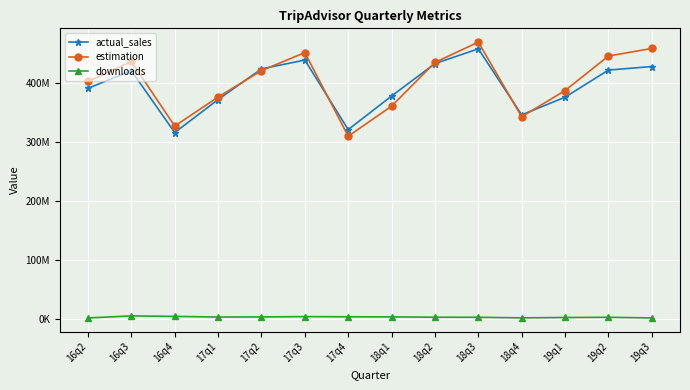

True or false: downloads and estimation cross at least once.

False